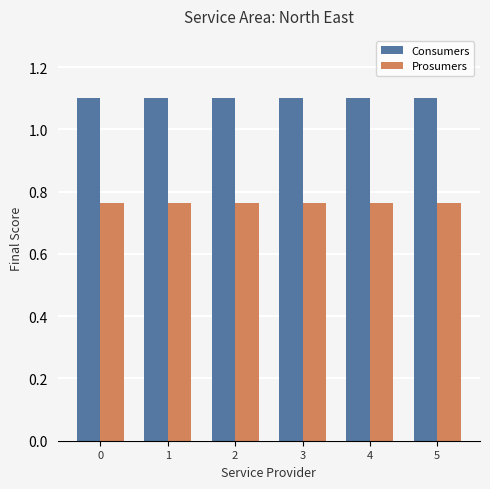

At how many categories does at least one series exceed 0?

6